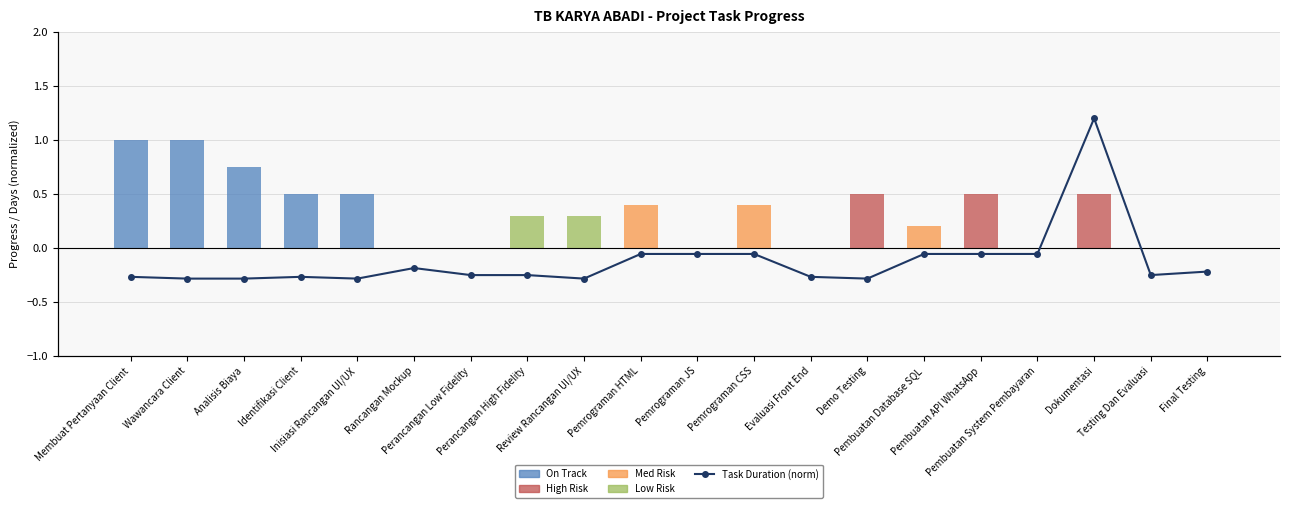

Reading left to right, list all the values displayed in this chart.

On Track: 1.0	1.0	0.8	0.5	0.5	0.0	0.0	0.0	0.0	0.0	0.0	0.0	0.0	0.0	0.0	0.0	0.0	0.0	0.0	0.0
High Risk: 0.0	0.0	0.0	0.0	0.0	0.0	0.0	0.0	0.0	0.0	0.0	0.0	0.0	0.5	0.0	0.5	0.0	0.5	0.0	0.0
Med Risk: 0.0	0.0	0.0	0.0	0.0	0.0	0.0	0.0	0.0	0.4	0.0	0.4	0.0	0.0	0.2	0.0	0.0	0.0	0.0	0.0
Low Risk: 0.0	0.0	0.0	0.0	0.0	0.0	0.0	0.3	0.3	0.0	0.0	0.0	0.0	0.0	0.0	0.0	0.0	0.0	0.0	0.0
Task Duration (norm): -0.3	-0.3	-0.3	-0.3	-0.3	-0.2	-0.3	-0.3	-0.3	-0.1	-0.1	-0.1	-0.3	-0.3	-0.1	-0.1	-0.1	1.2	-0.3	-0.2